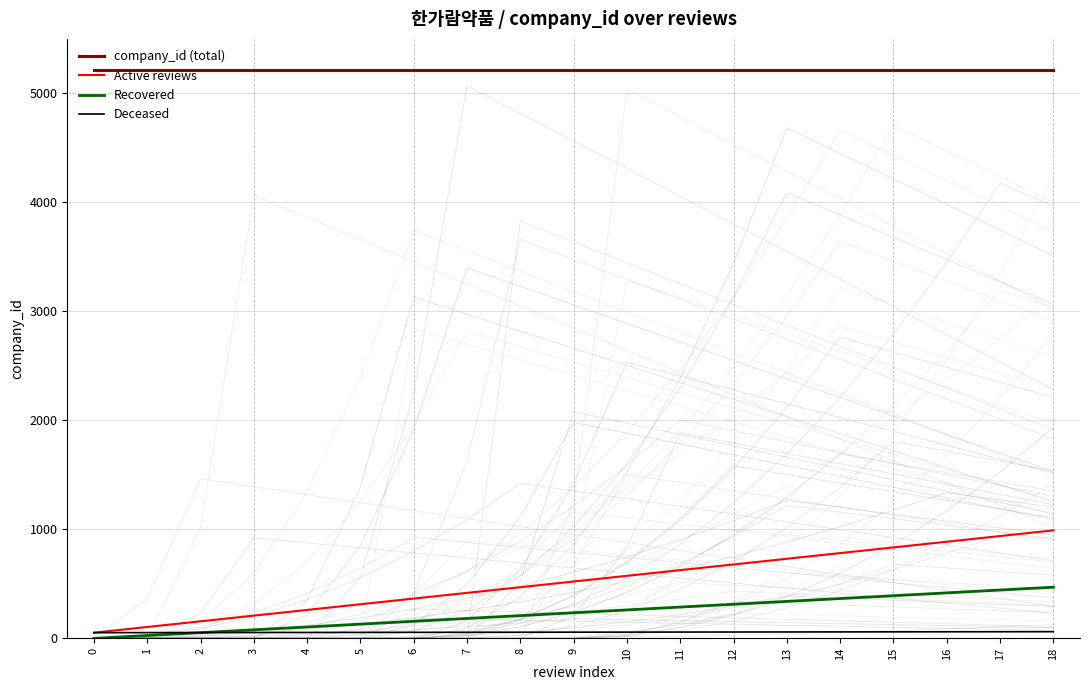

At which category is the sum across all series the highest?

18